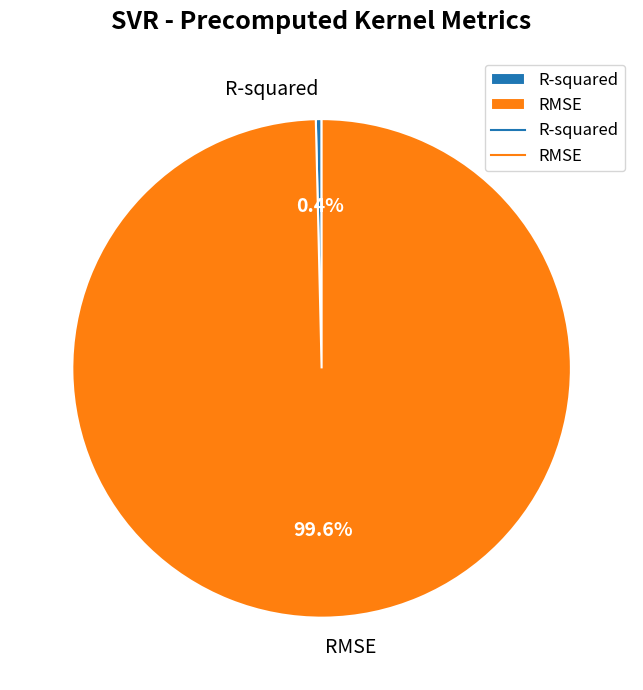

Between R-squared and RMSE, which is larger?

RMSE